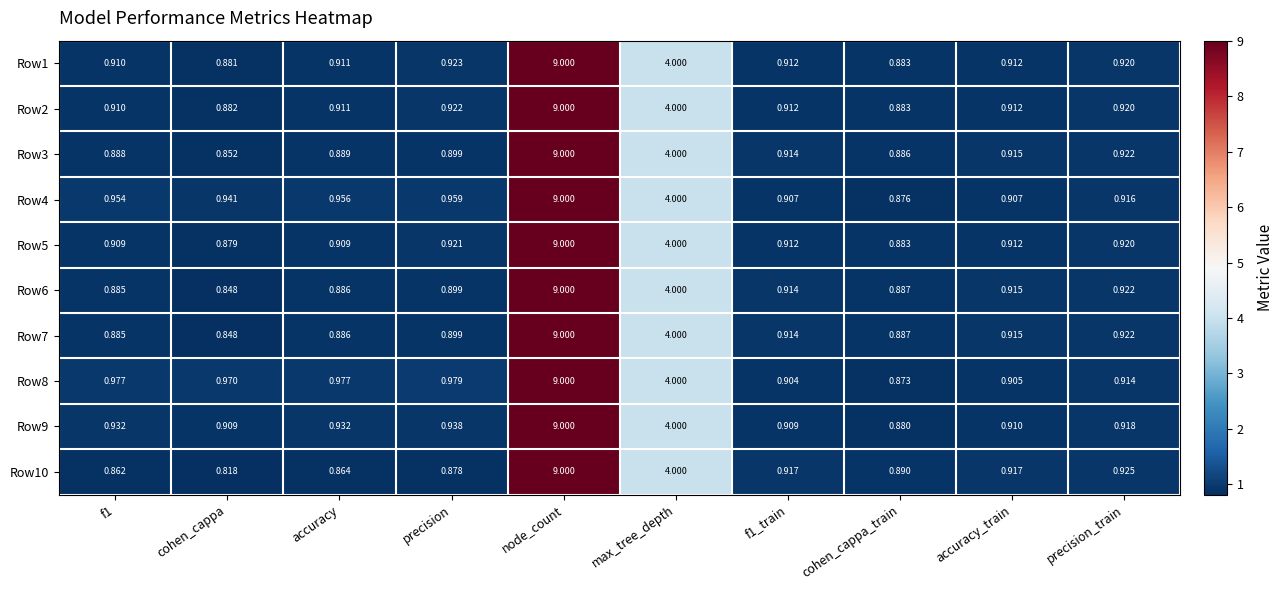

At which label does Row9 reach its peak?

node_count